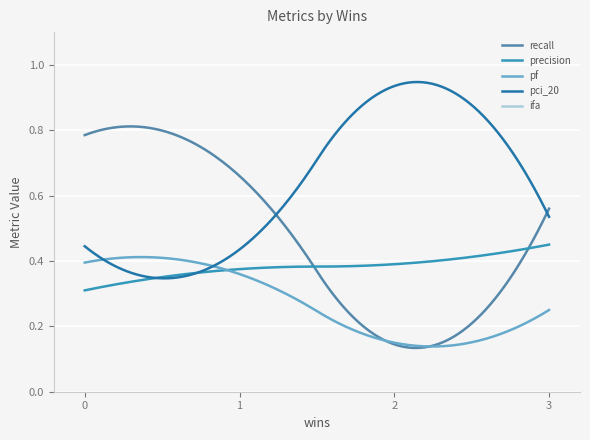

Between 1 and 2, which series saw the biggest shift?

ifa